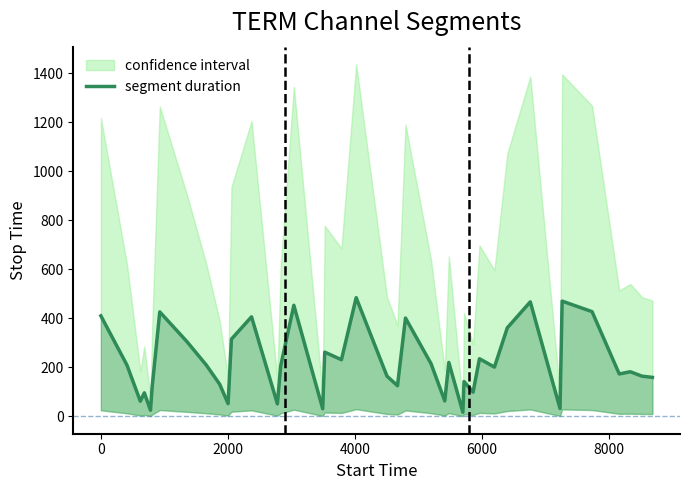

True or false: there are more than 1 points higher than both neighbors.

True